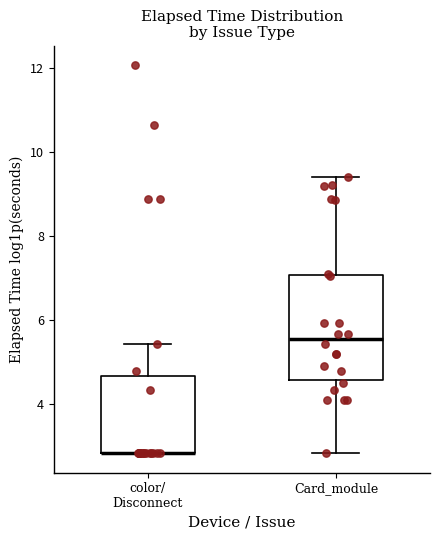

Which box is the tallest, from its lower edge to its upper edge?

Card_module